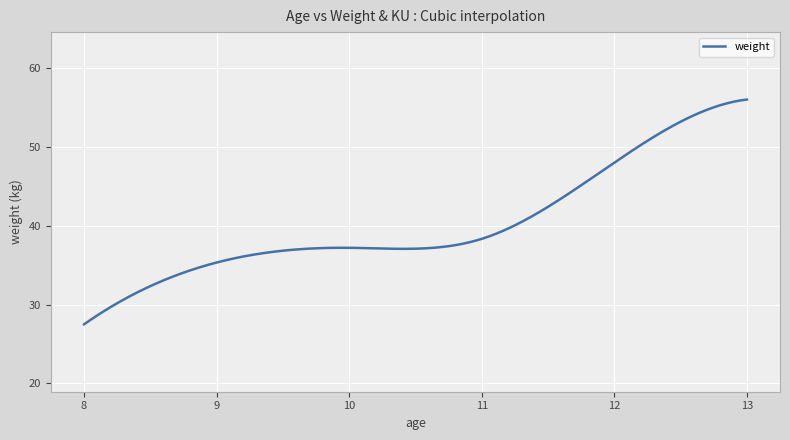

What is the difference between the maximum and minimum values?

28.5